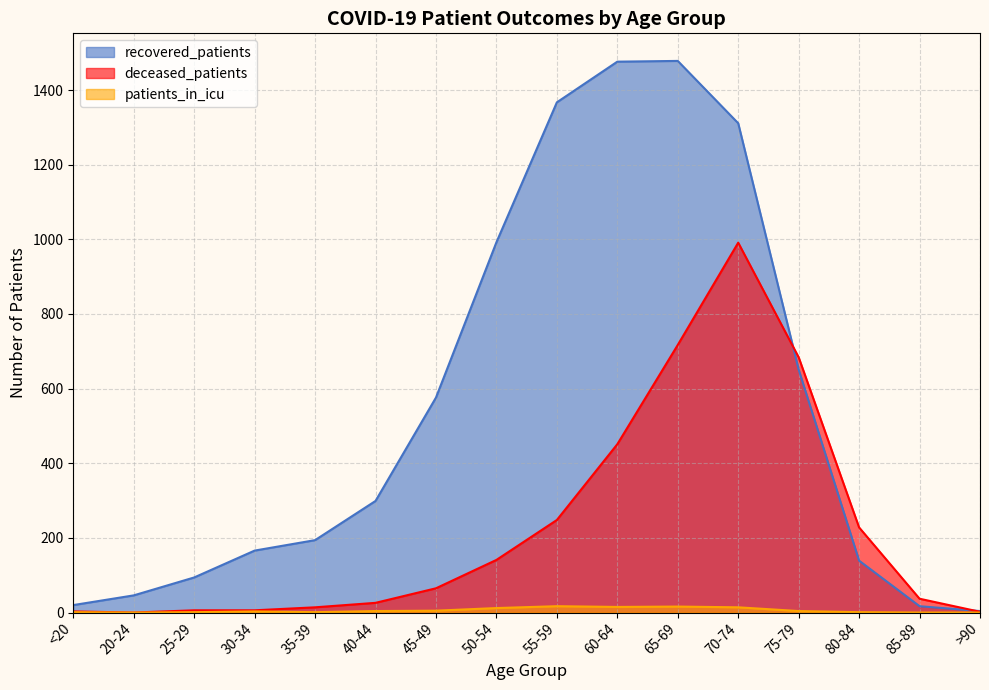

What is the difference between the patients_in_icu values at 25-29 and 85-89?

1